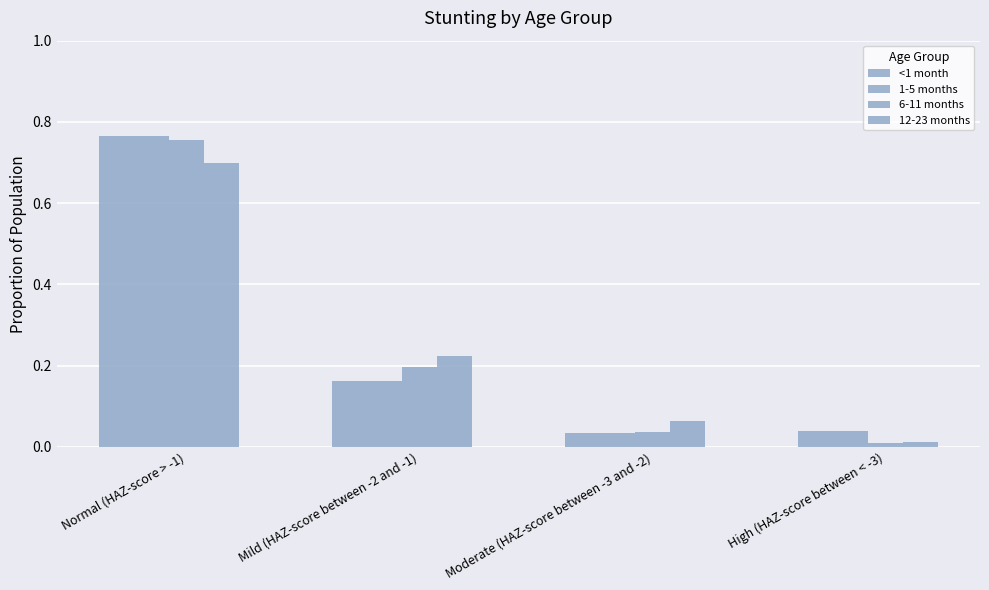

How many bars are there in total?

16